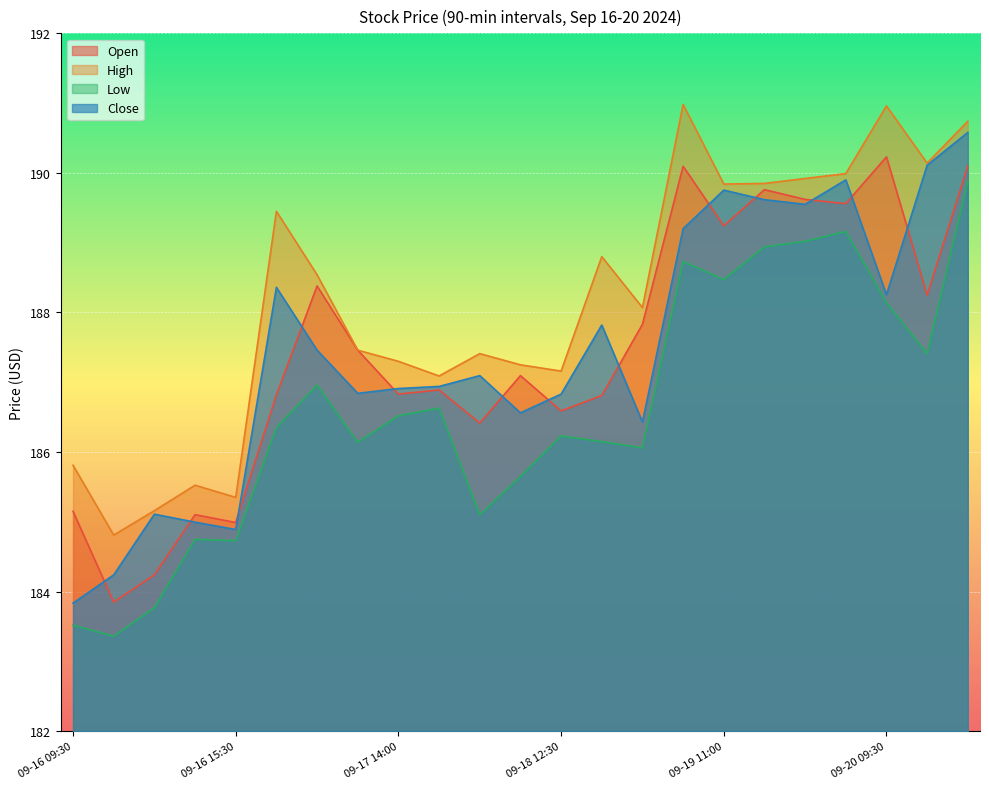

True or false: High and Open cross at least once.

False